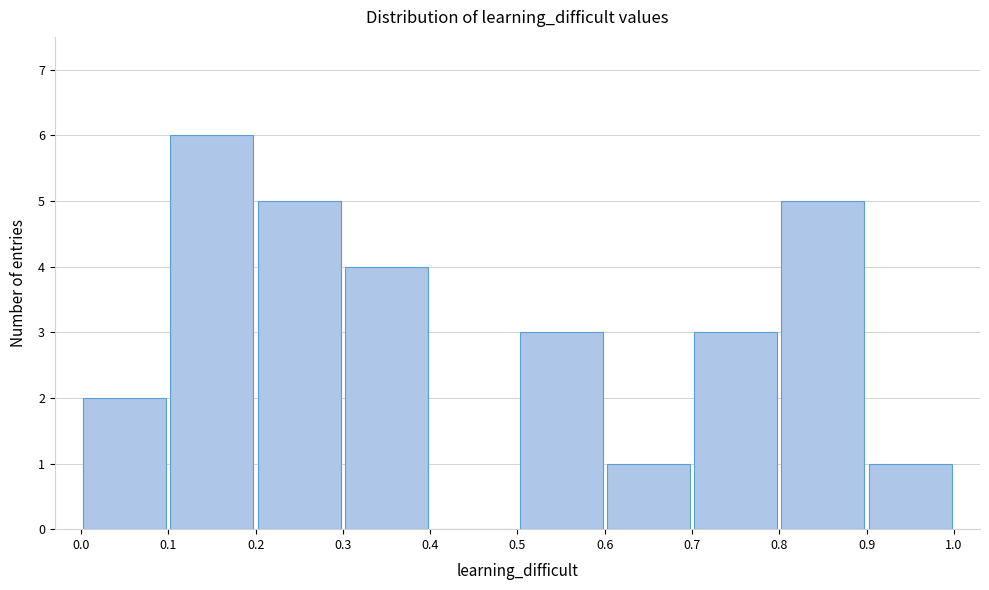

How tall is the bar that spans 0.1 to 0.2 on the x-axis? The values are not printed on the chart, so give them approximately, as read against the axis.

6